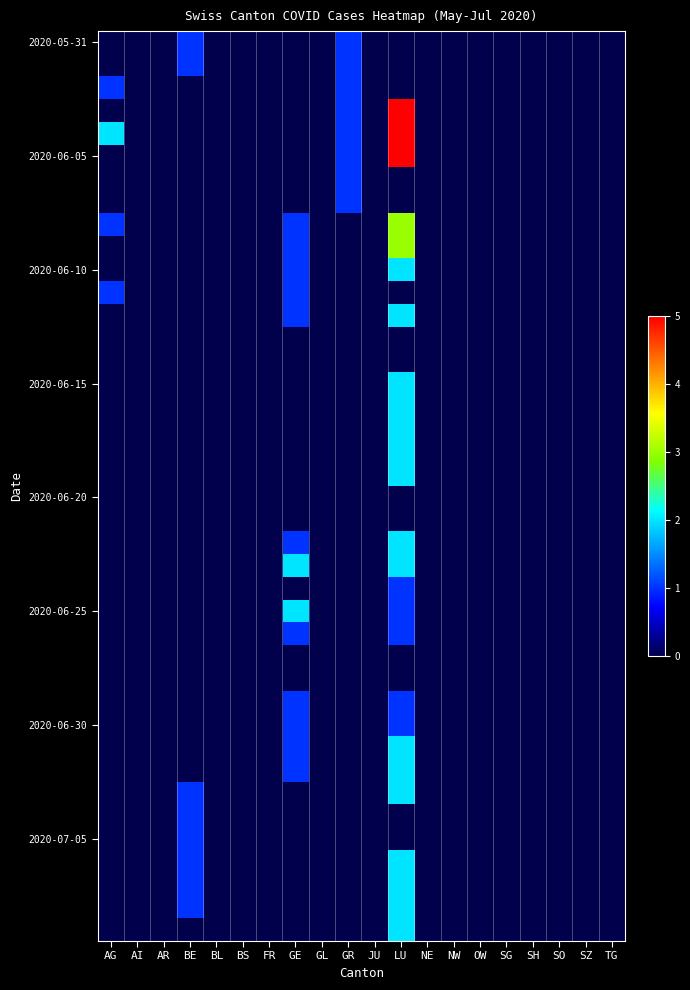

At how many categories does at least one series exceed 3?

1